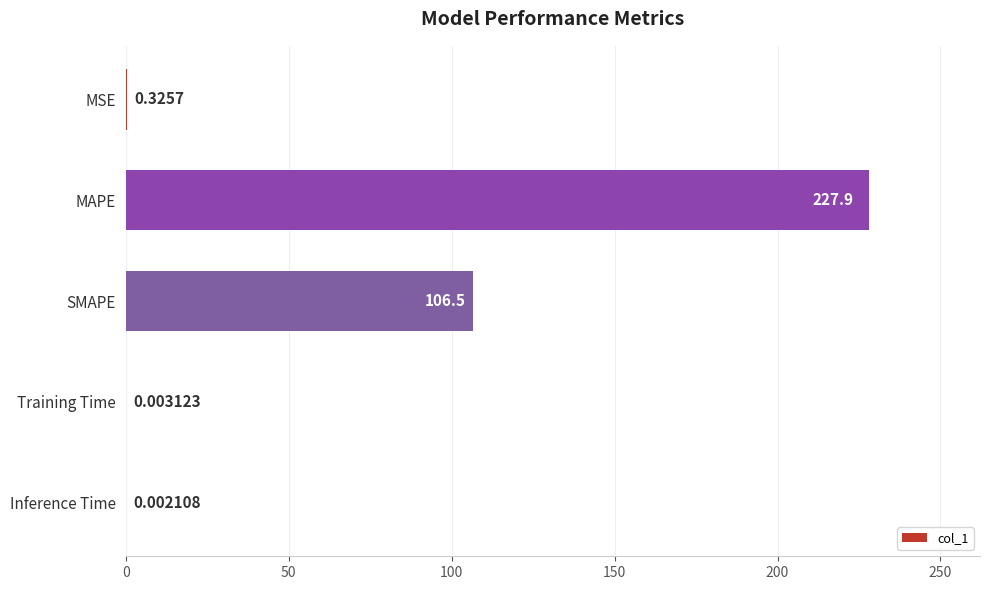

At which category does the chart reach its peak across all series?

MAPE